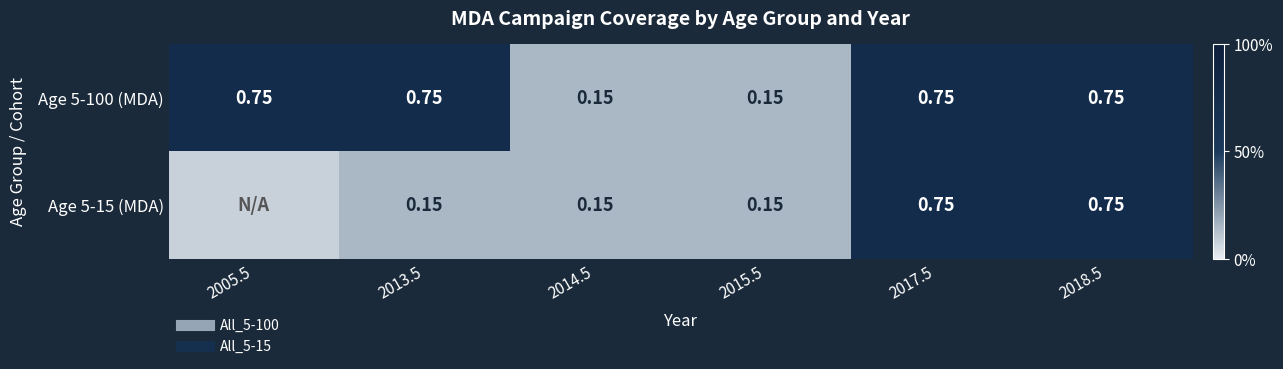

The Age 5-100 (MDA) series shows 1.1 at 2005.5. True or false?

False